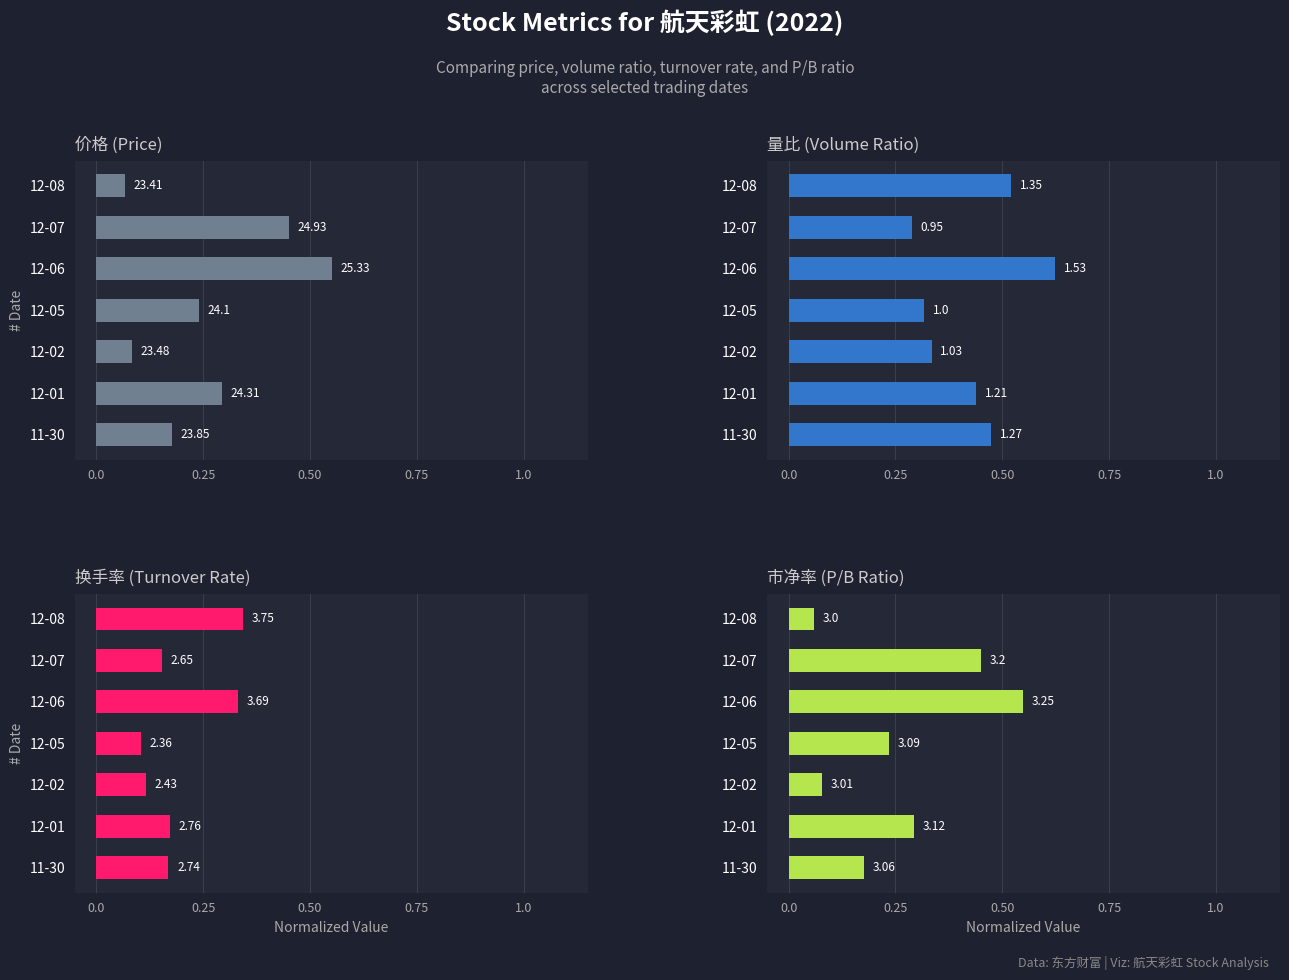

How many bars are there in total?

28